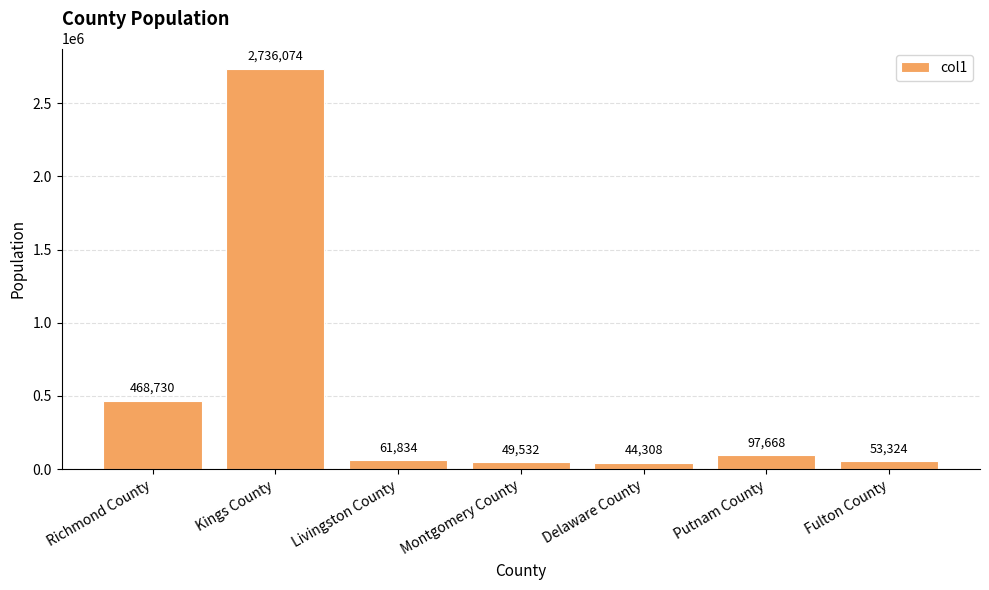

Where does the data first go above 61834?

Richmond County